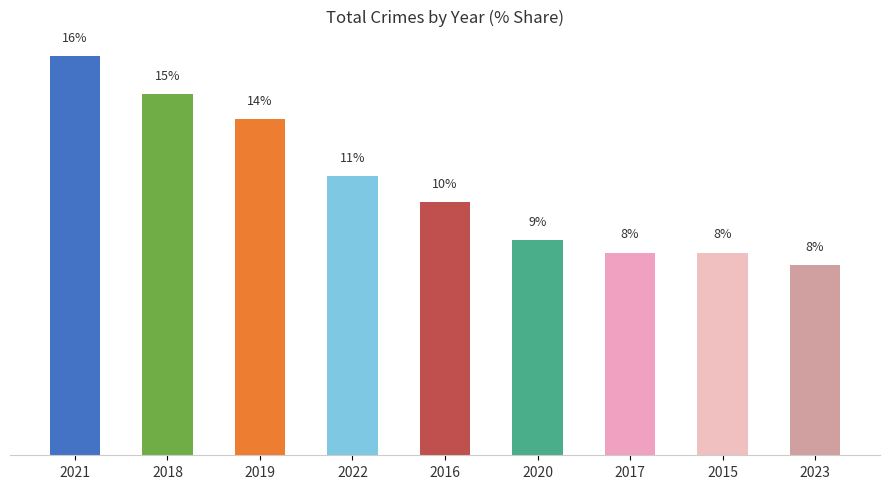

Reading left to right, what are all the values shown in this chart?

16.4	14.8	13.8	11.4	10.4	8.8	8.3	8.3	7.8